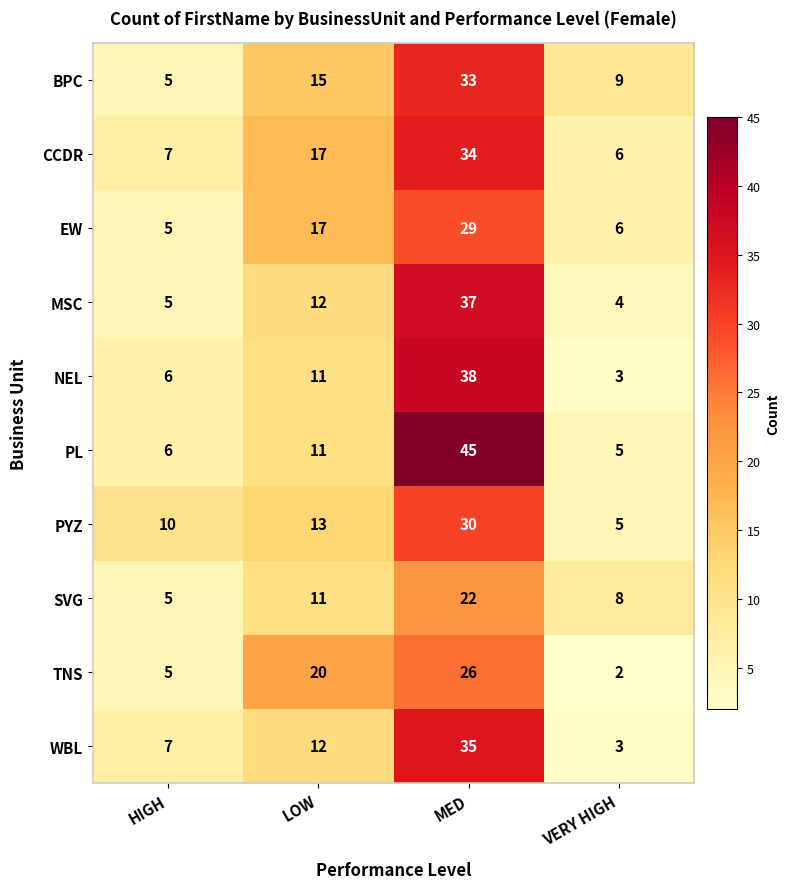

What is the difference between the maximum and minimum values in the WBL series?

32